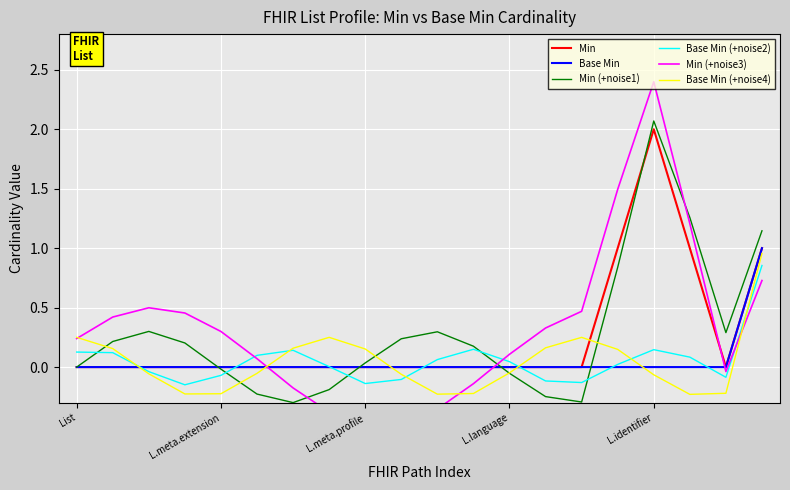

Reading left to right, transcribe all the data shown in this chart.

Min: 0.0	0.0	0.0	0.0	0.0	0.0	0.0	0.0	0.0	0.0	0.0	0.0	0.0	0.0	0.0	1.0	2.0	1.0	0.0	1.0
Base Min: 0.0	0.0	0.0	0.0	0.0	0.0	0.0	0.0	0.0	0.0	0.0	0.0	0.0	0.0	0.0	0.0	0.0	0.0	0.0	1.0
Min (+noise1): 0.0	0.2	0.3	0.2	-0.0	-0.2	-0.3	-0.2	0.0	0.2	0.3	0.2	-0.1	-0.2	-0.3	0.8	2.1	1.3	0.3	1.1
Base Min (+noise2): 0.1	0.1	-0.0	-0.1	-0.1	0.1	0.1	0.0	-0.1	-0.1	0.1	0.1	0.0	-0.1	-0.1	0.0	0.1	0.1	-0.1	0.9
Min (+noise3): 0.2	0.4	0.5	0.5	0.3	0.1	-0.2	-0.4	-0.5	-0.5	-0.4	-0.1	0.1	0.3	0.5	1.5	2.4	1.2	-0.0	0.7
Base Min (+noise4): 0.2	0.2	-0.1	-0.2	-0.2	-0.1	0.2	0.2	0.2	-0.1	-0.2	-0.2	-0.0	0.2	0.2	0.1	-0.1	-0.2	-0.2	1.0